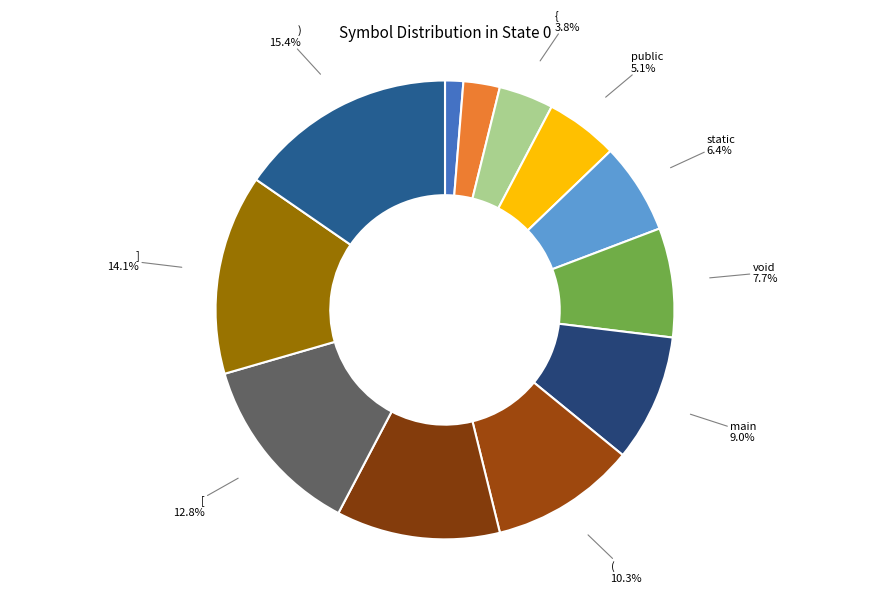

How many segments does this pie chart have?

12